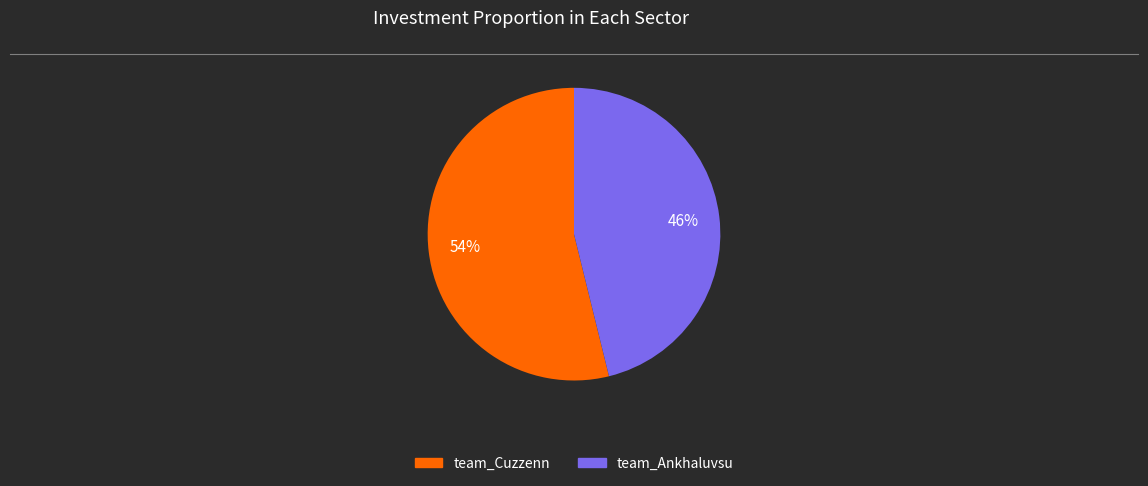

Count the number of slices in the pie.

2